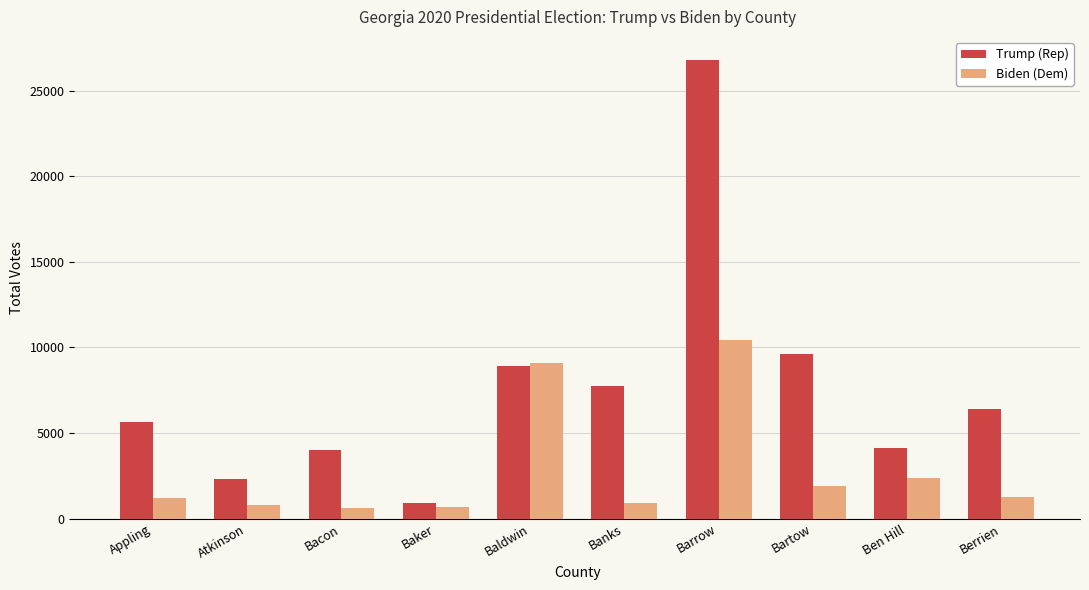

True or false: Biden (Dem) has a value of 625 at Bacon.

True